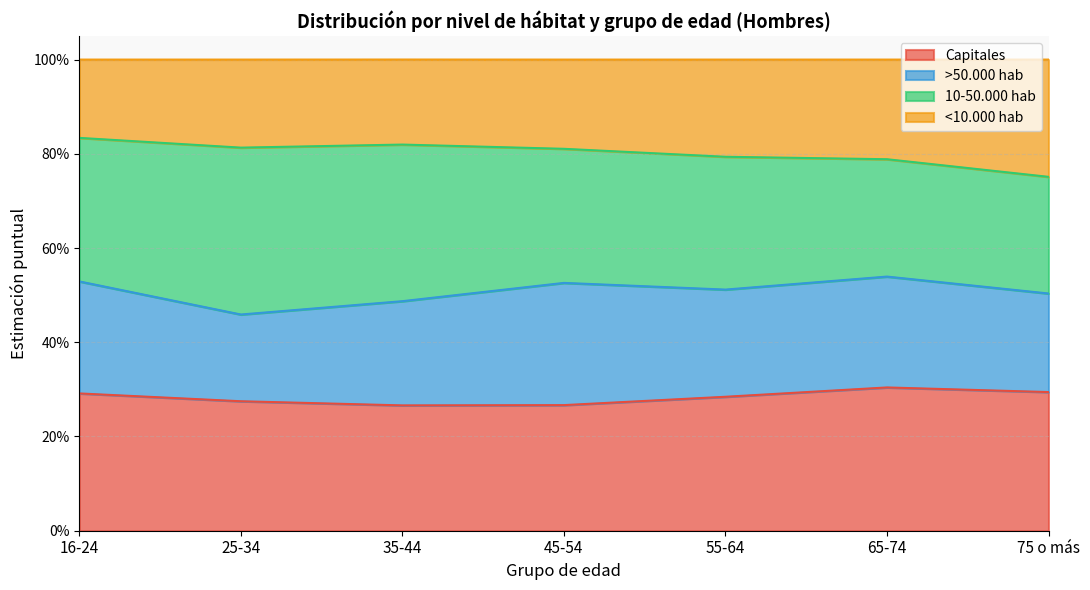

What value does the Capitales series have at 55-64?

0.3